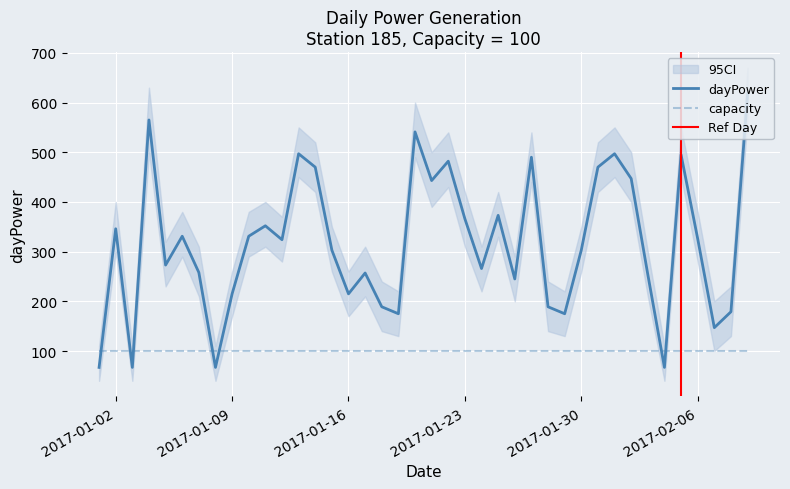

Rank the categories by value from lowest to highest.

2017-01-01, 2017-01-03, 2017-01-08, 2017-02-04, 2017-02-07, 2017-01-19, 2017-01-29, 2017-02-08, 2017-01-18, 2017-01-28, 2017-01-09, 2017-01-16, 2017-01-26, 2017-02-03, 2017-01-17, 2017-01-07, 2017-01-24, 2017-01-05, 2017-01-15, 2017-01-30, 2017-01-12, 2017-02-06, 2017-01-06, 2017-01-10, 2017-01-02, 2017-01-11, 2017-01-23, 2017-01-25, 2017-01-21, 2017-02-02, 2017-01-14, 2017-01-31, 2017-01-22, 2017-01-27, 2017-02-05, 2017-01-13, 2017-02-01, 2017-01-20, 2017-01-04, 2017-02-09